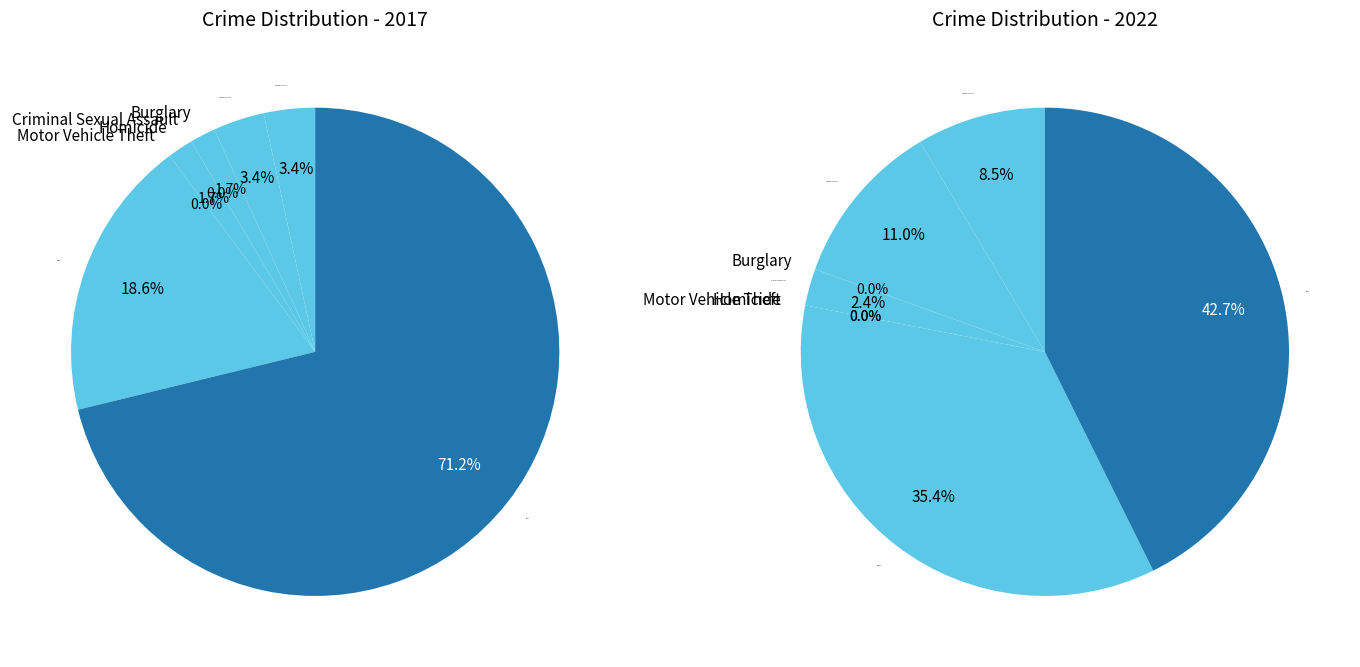

The Theft slice represents 71% of the pie. True or false?

True